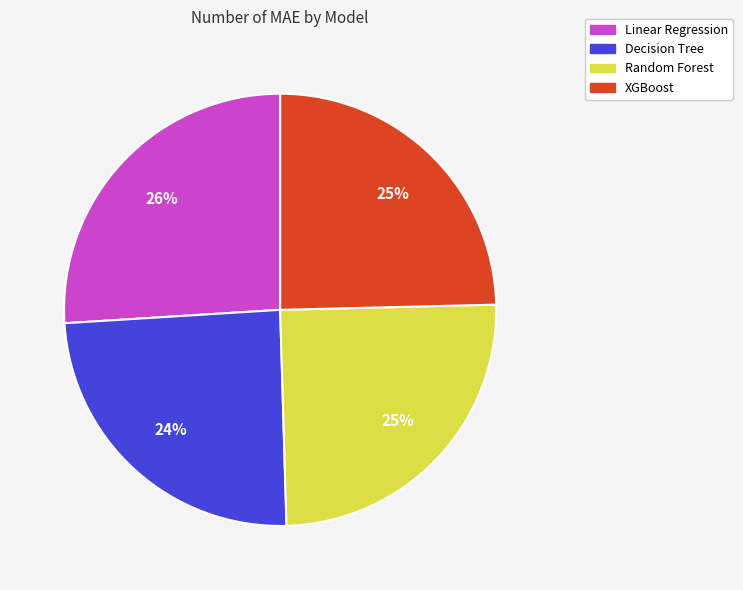

To the nearest percent, what is the average slice percentage?

25%